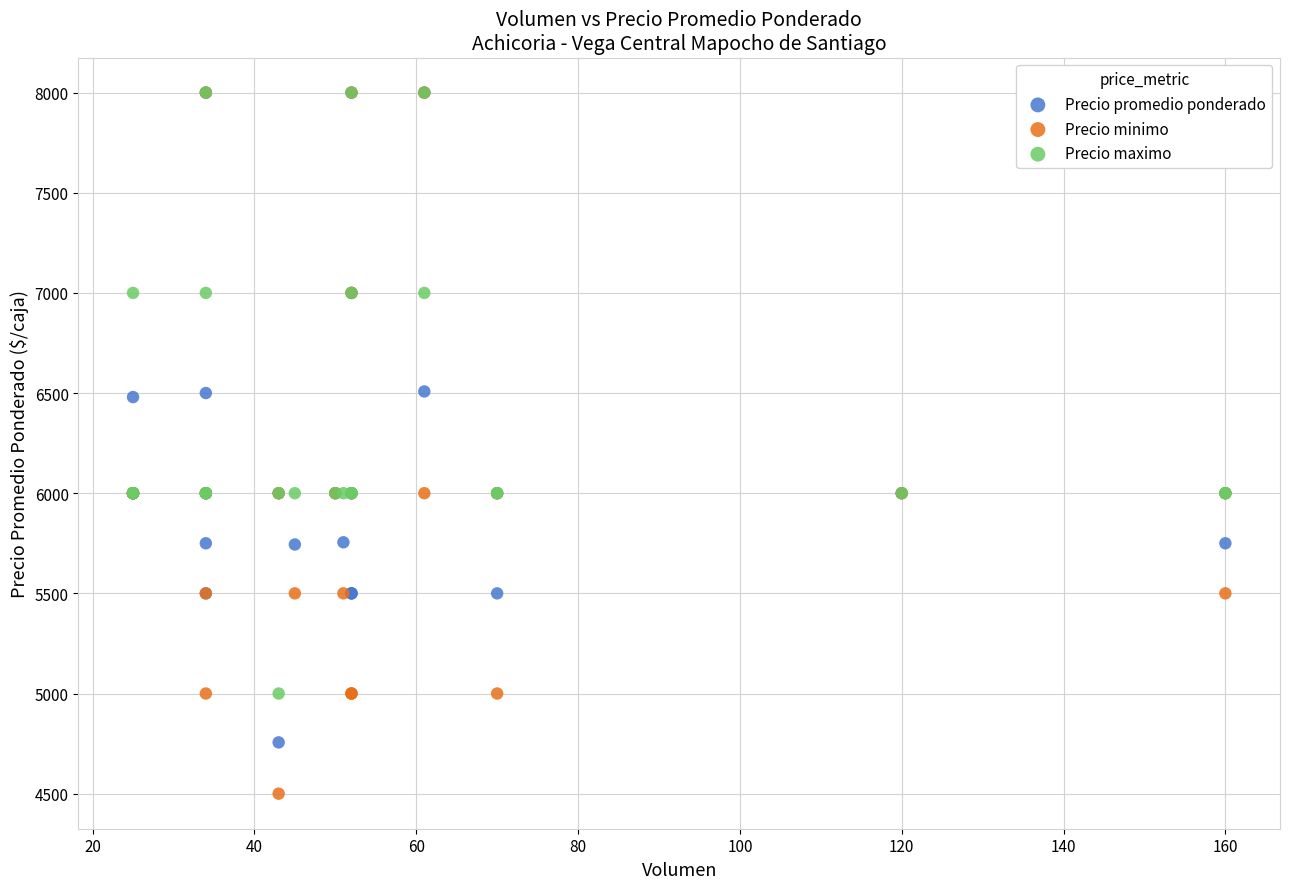

What are all the series names shown in the legend?

Precio promedio ponderado, Precio minimo, Precio maximo